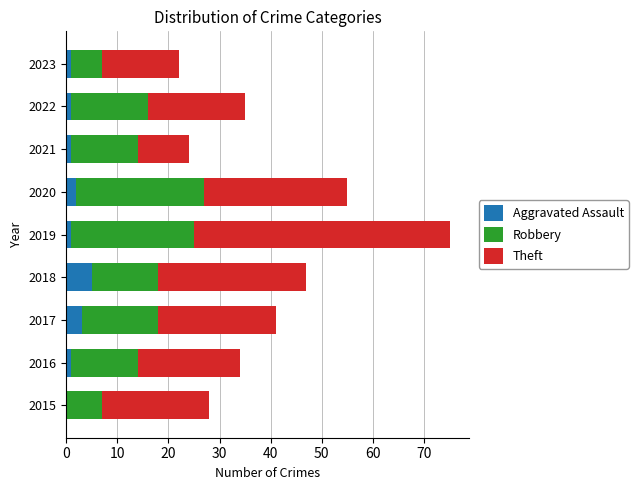

The value of Aggravated Assault at 2020 is 2. True or false?

True